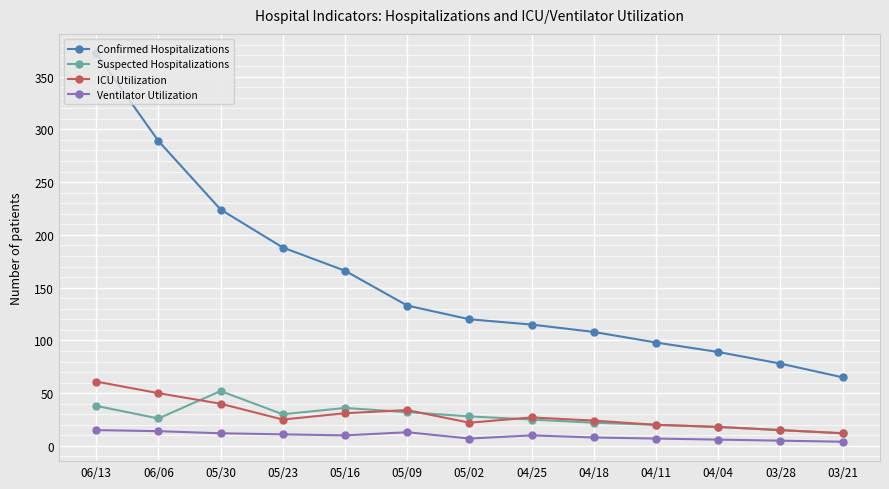

True or false: Suspected Hospitalizations and Confirmed Hospitalizations intersect in this chart.

False